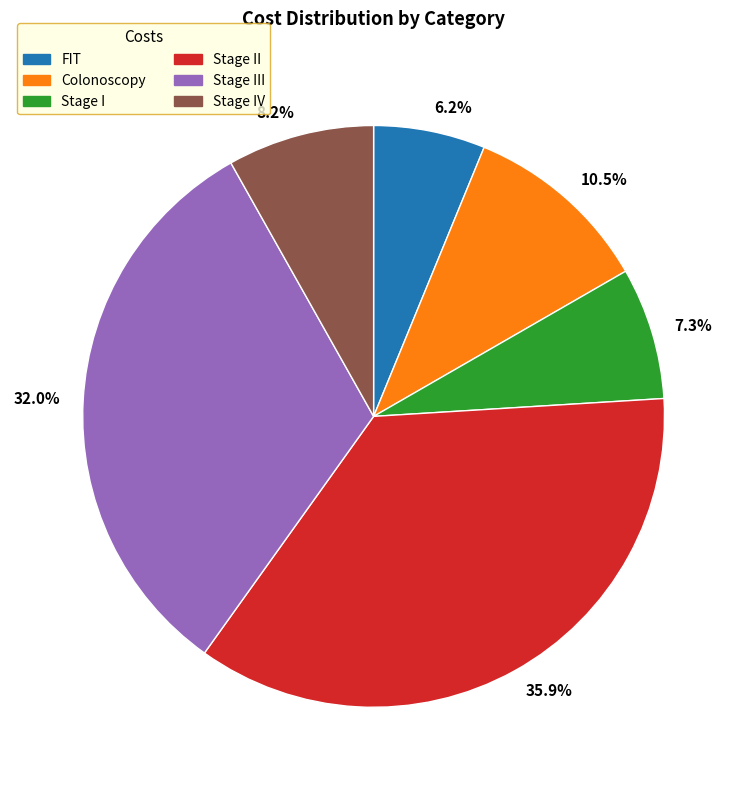

How much of the chart is everything except 7.3%?

92.7%